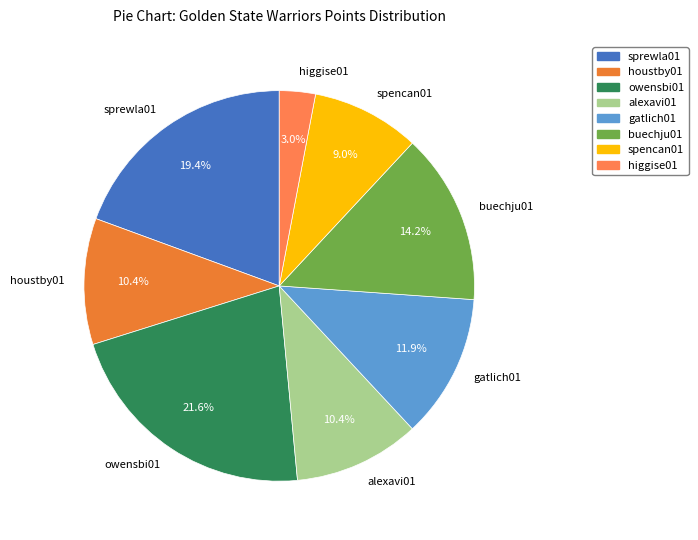

What percentage do owensbi01 and higgise01 together represent?

24.6%